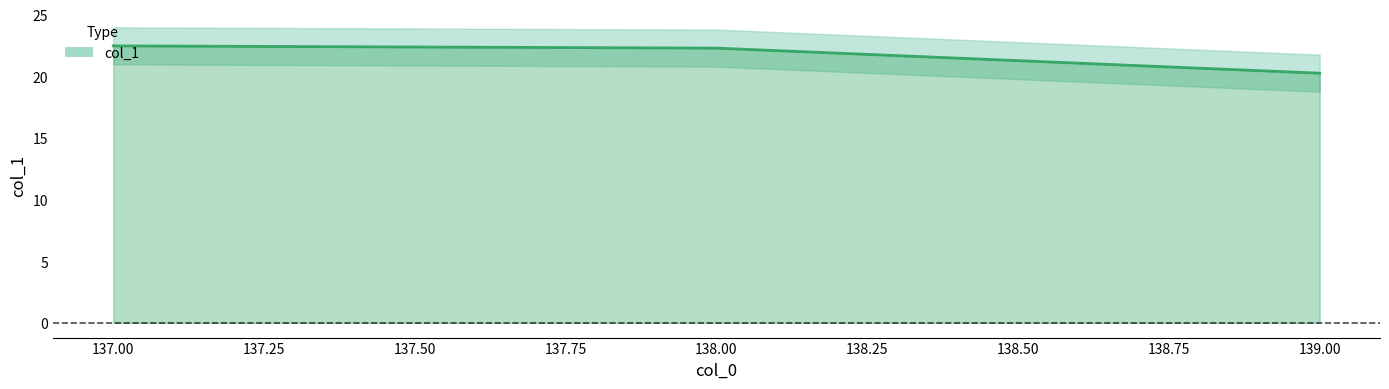

Where does the data first go above 22?

137